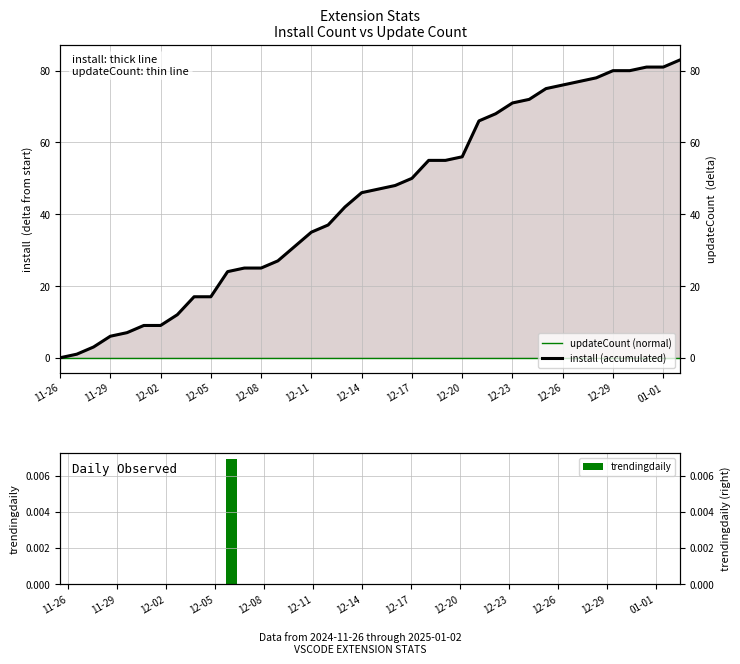

True or false: trendingdaily has a value of 0.0 at 12-20.

False